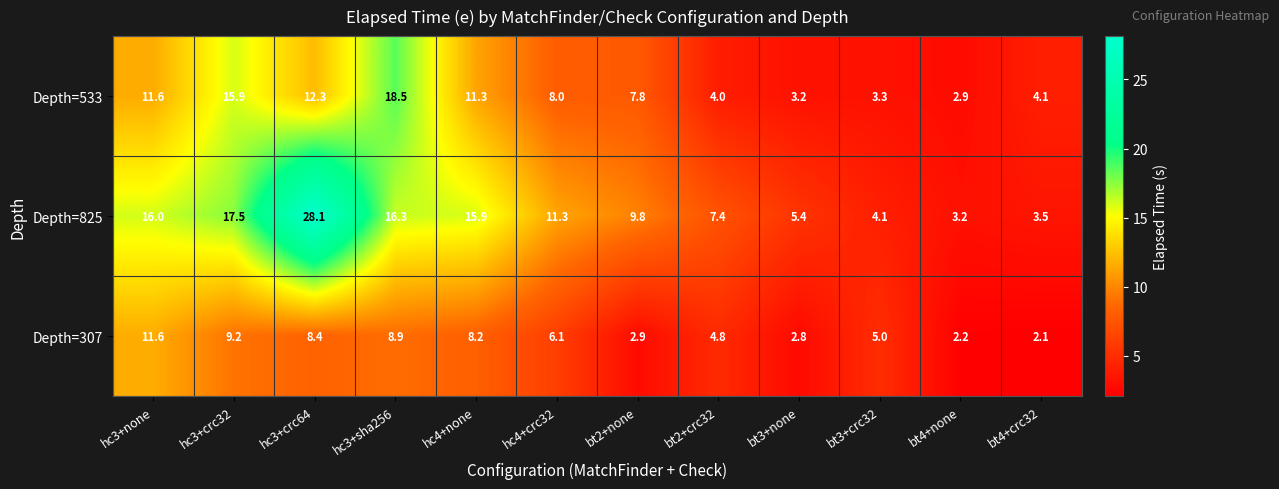

Rank the categories by Depth=307 value from highest to lowest.

hc3+none, hc3+crc32, hc3+sha256, hc3+crc64, hc4+none, hc4+crc32, bt3+crc32, bt2+crc32, bt2+none, bt3+none, bt4+none, bt4+crc32